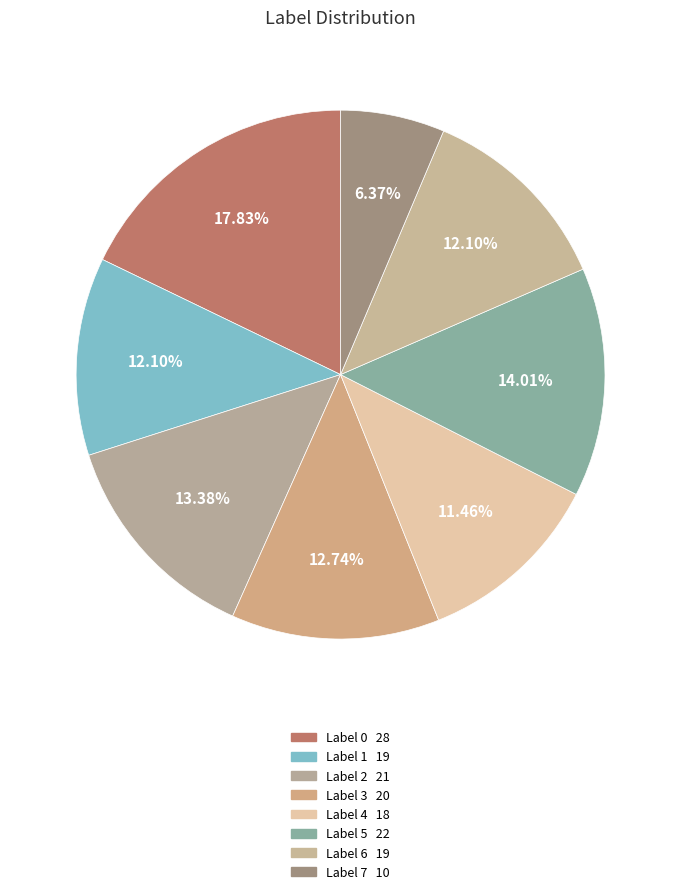

Count the number of slices in the pie.

8